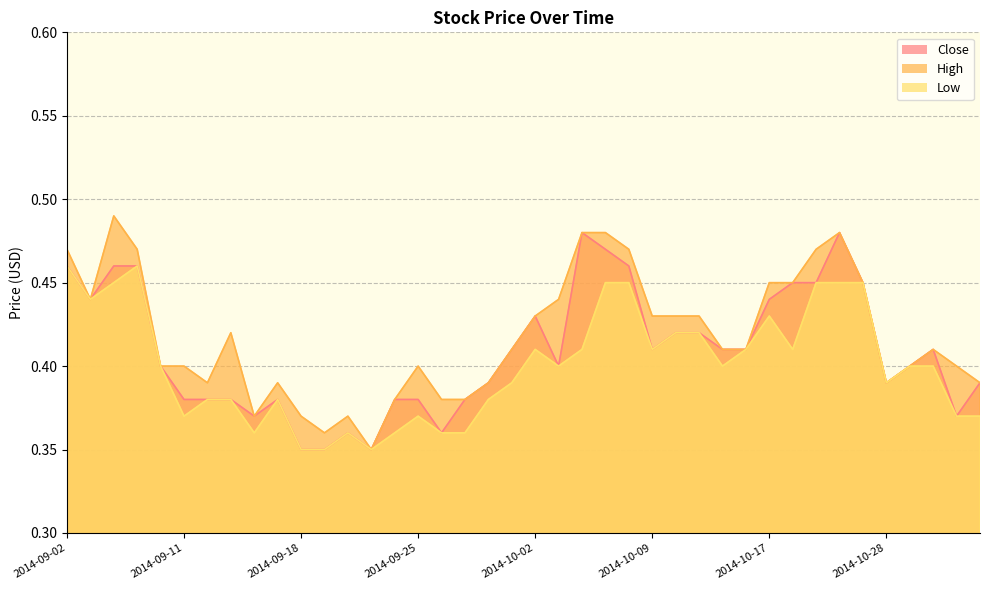

True or false: Close has a value of 0.2 at 2014-10-06.

False